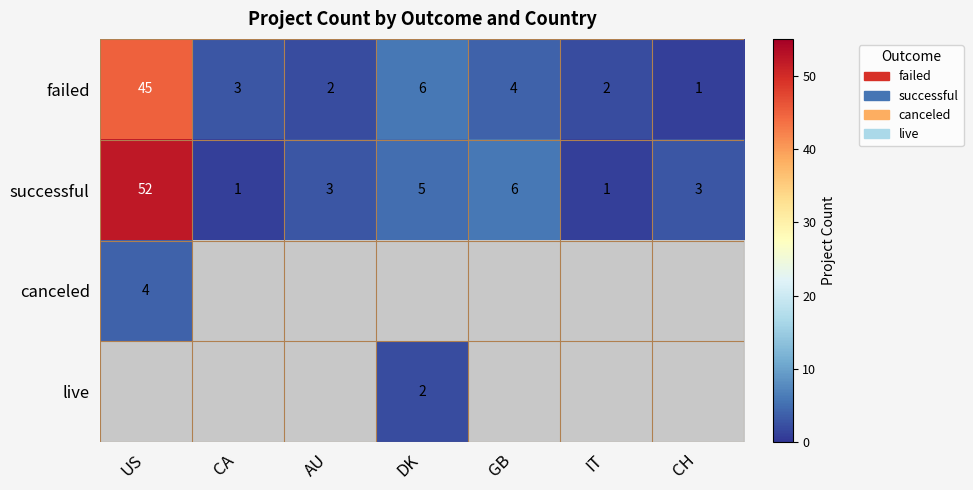

Count the number of categories in the chart.

7